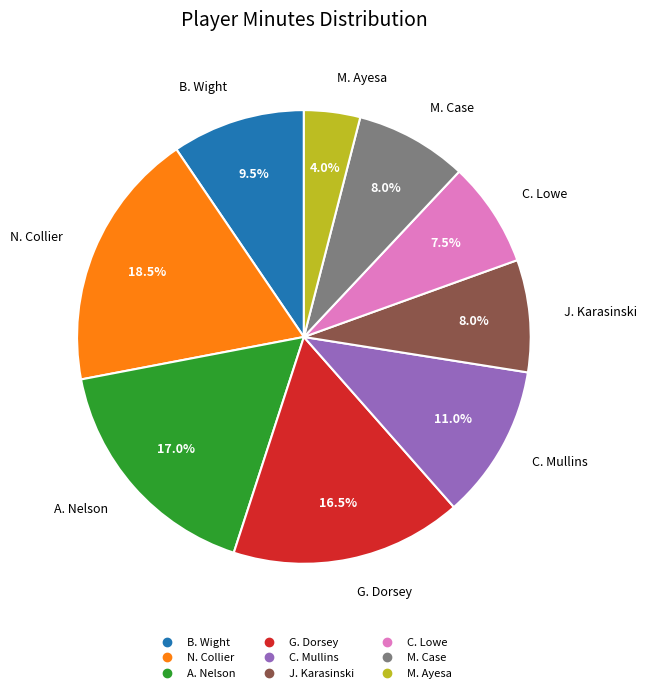

To the nearest percent, what is the difference between the C. Lowe and B. Wight slice percentages?

2%